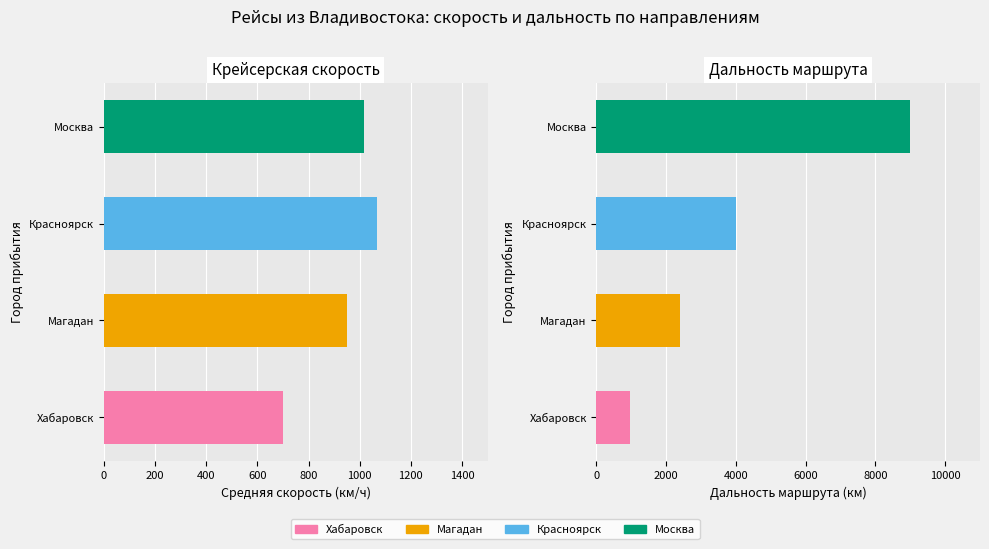

What is the value of the Магадан bar at the 9th from the left?

2400